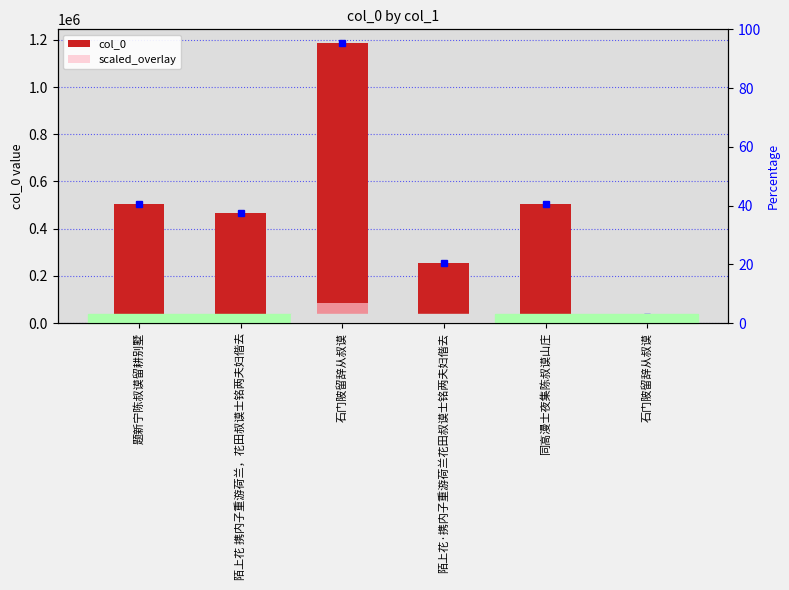

List the labels in order of scaled_overlay value, smallest first.

石门陂留辞从叔谟, 陌上花·携内子重游荷兰花田叔谟士铭两夫妇偕去, 陌上花 携内子重游荷兰，花田叔谟士铭两夫妇偕去, 题新宁陈叔谟留耕别墅, 同高漫士夜集陈叔谟山庄, 石门陂留辞从叔谟